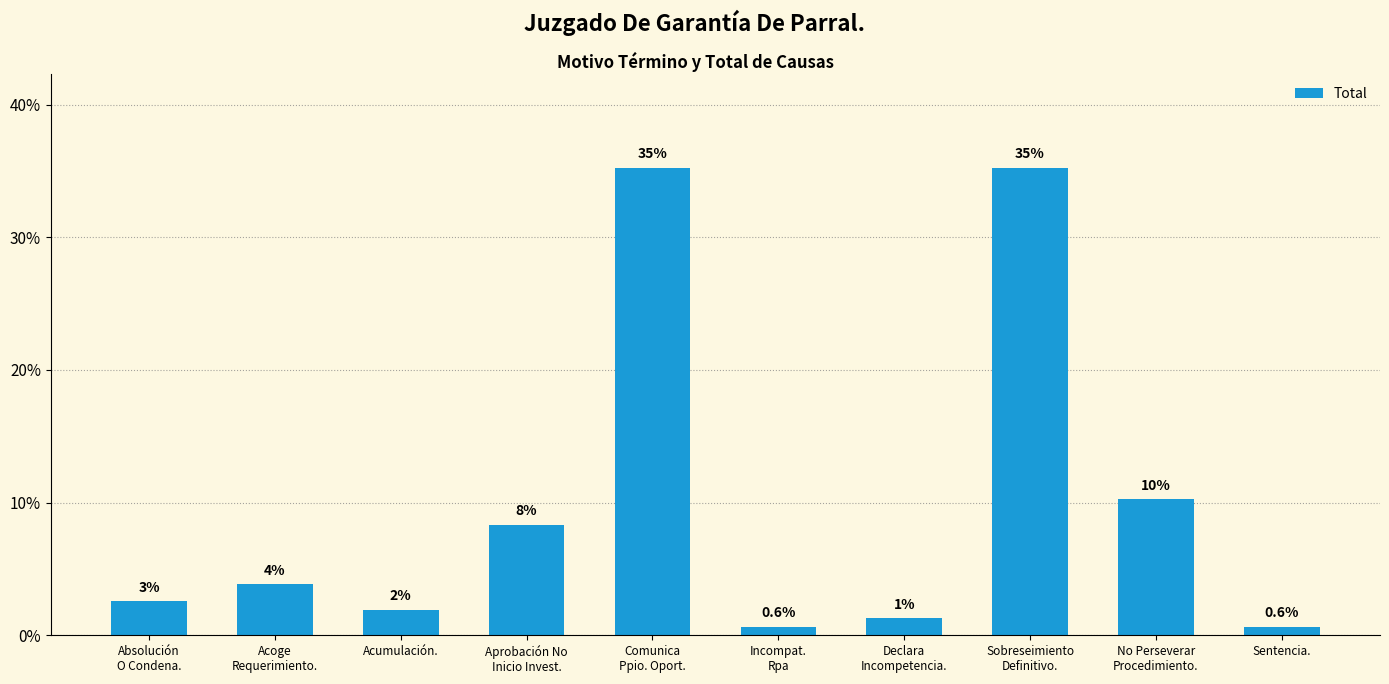

Which has a higher value, Aprobación No
Inicio Invest. or Comunica
Ppio. Oport.?

Comunica
Ppio. Oport.